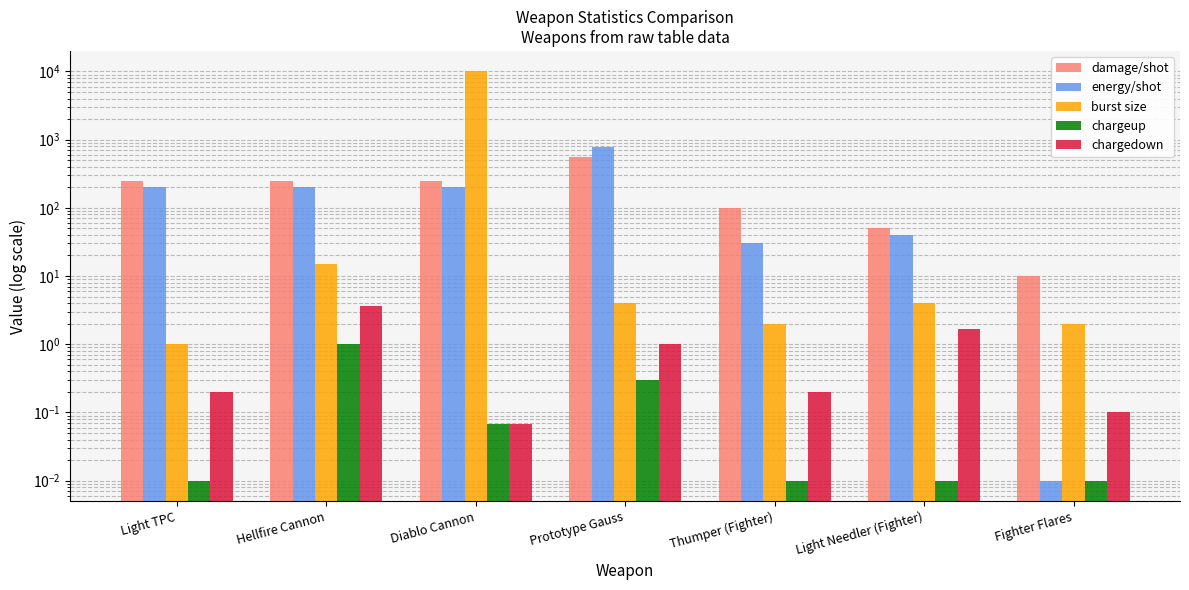

Count the number of data series in this chart.

5